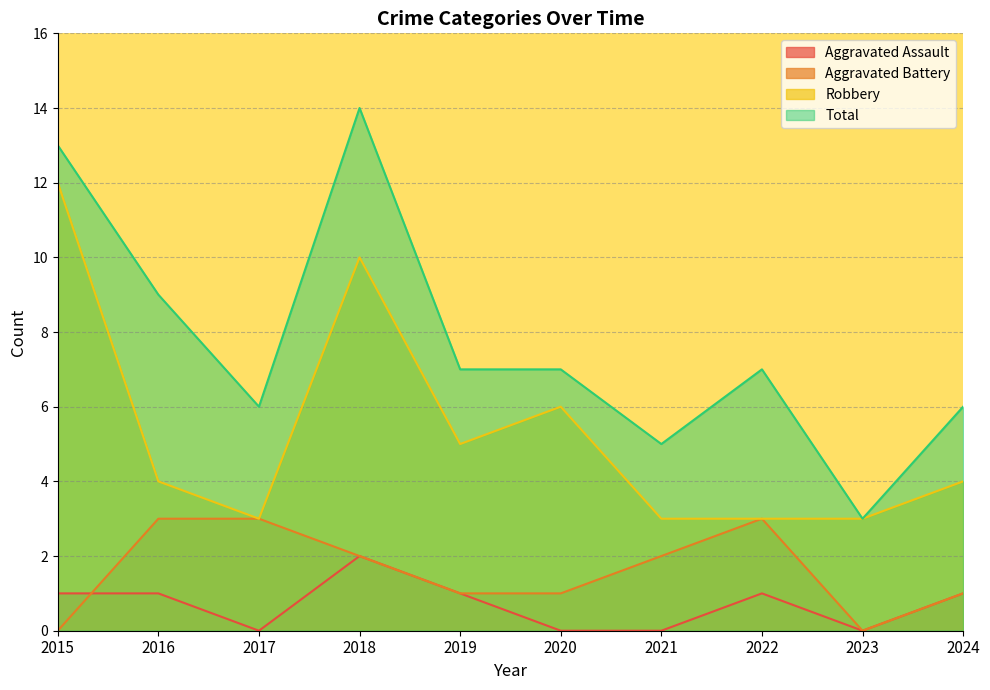

What are all the series names shown in the legend?

Aggravated Assault, Aggravated Battery, Robbery, Total